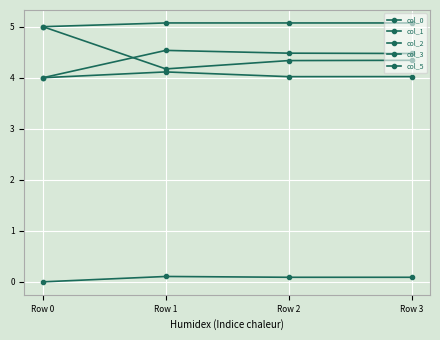

How many categories are shown in the chart?

4